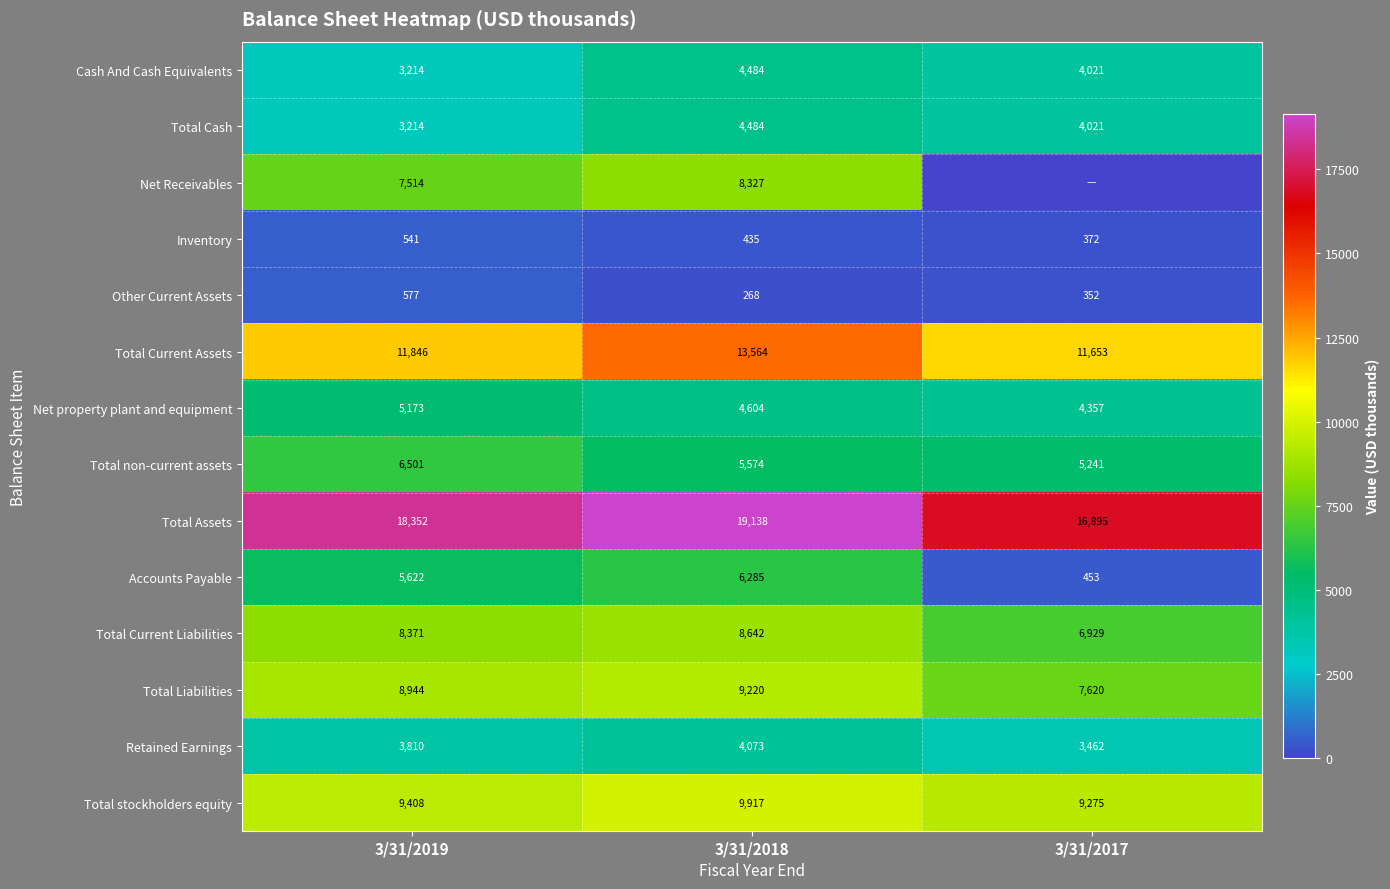

Which label corresponds to the largest value in the chart?

3/31/2018